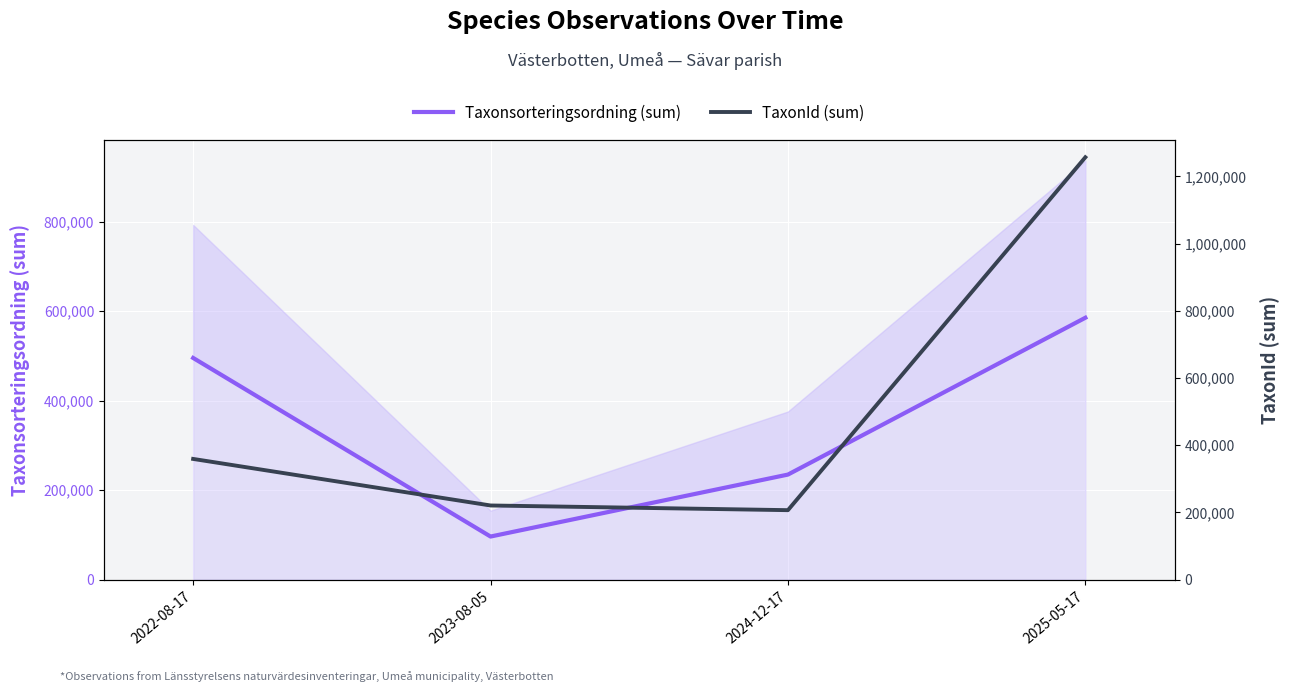

Reading left to right, what are all the values shown in this chart?

Taxonsorteringsordning (sum): 495280	96348	234770	585075
TaxonId (sum): 359324	220787	206860	1256919